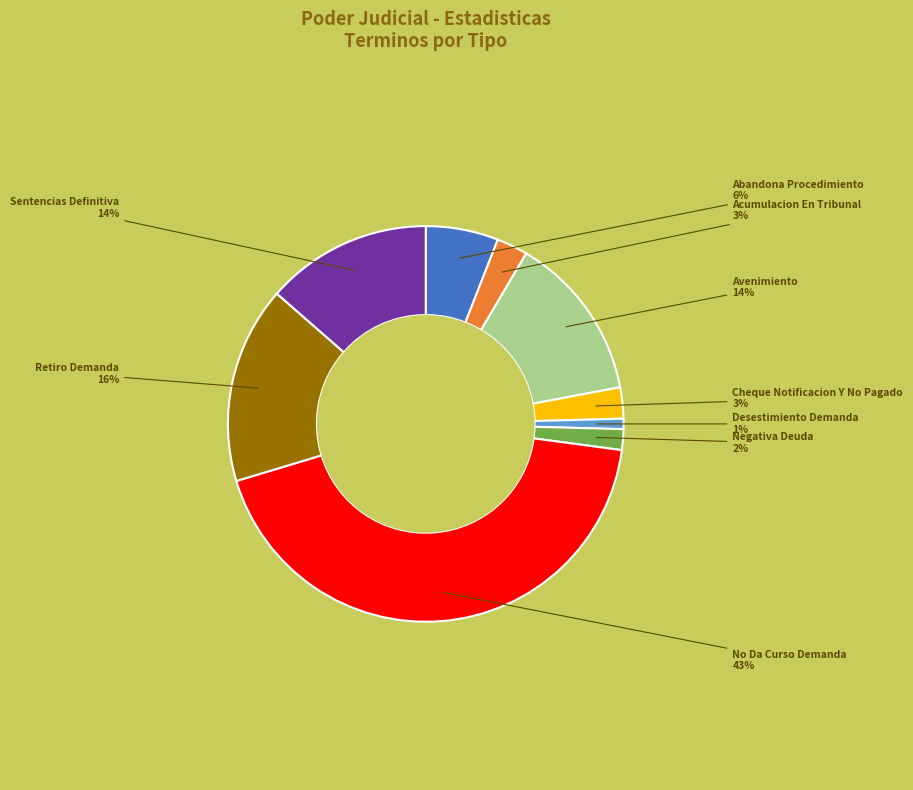

True or false: Desestimiento Demanda accounts for 11% of the total.

False